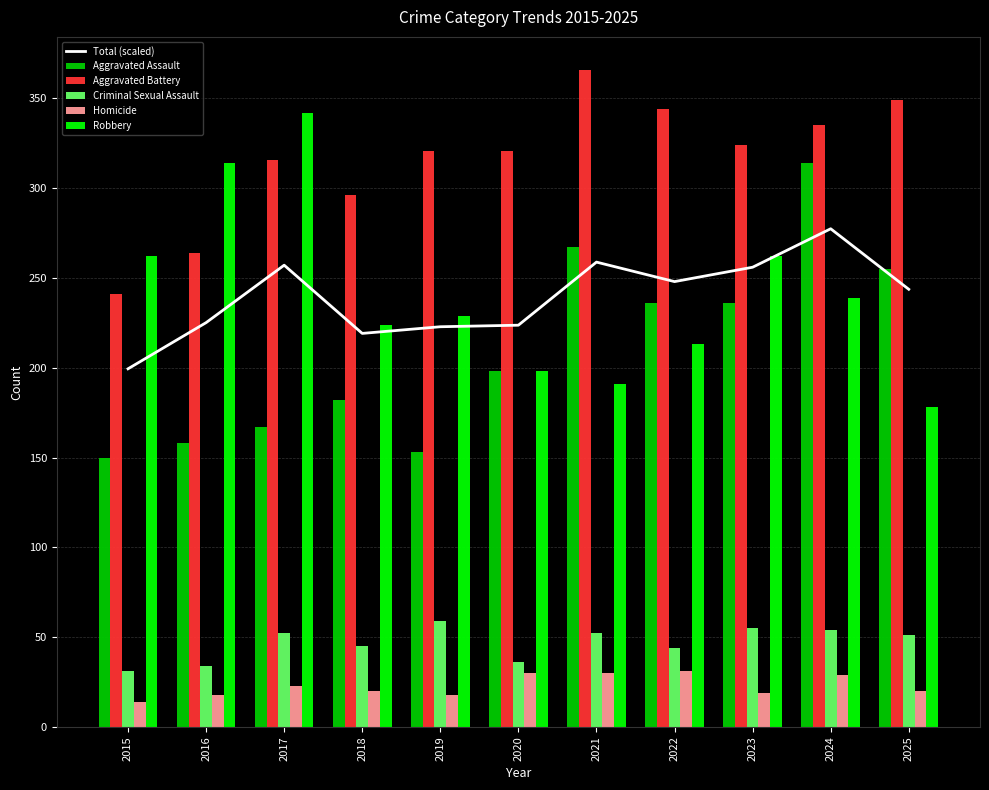

Reading left to right, what are all the values shown in this chart?

Total (scaled): 199.4	225.1	257.1	219.1	222.9	223.7	258.9	248.0	256.0	277.4	243.7
Aggravated Assault: 150.0	158.0	167.0	182.0	153.0	198.0	267.0	236.0	236.0	314.0	255.0
Aggravated Battery: 241.0	264.0	316.0	296.0	321.0	321.0	366.0	344.0	324.0	335.0	349.0
Criminal Sexual Assault: 31.0	34.0	52.0	45.0	59.0	36.0	52.0	44.0	55.0	54.0	51.0
Homicide: 14.0	18.0	23.0	20.0	18.0	30.0	30.0	31.0	19.0	29.0	20.0
Robbery: 262.0	314.0	342.0	224.0	229.0	198.0	191.0	213.0	262.0	239.0	178.0